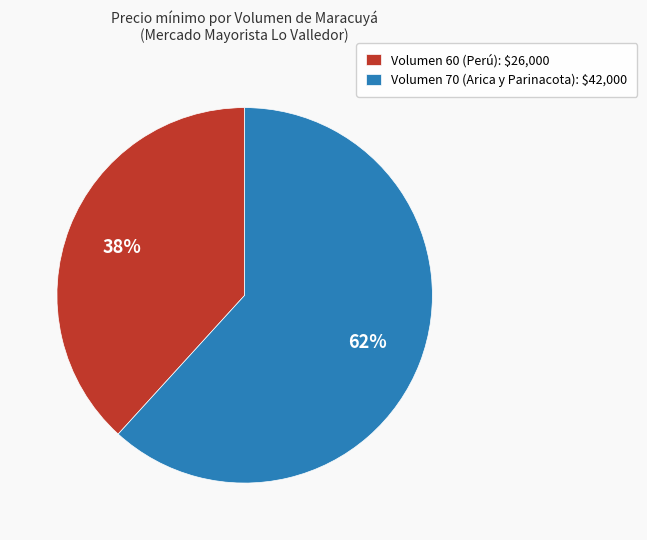

Does Volumen 60 (Perú): $26,000 represent more than half of the total?

No